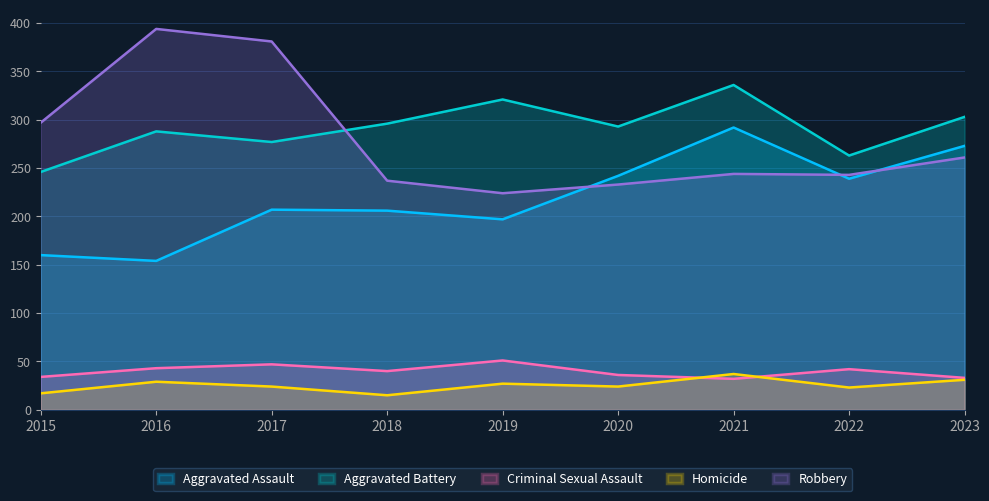

Which label corresponds to the largest value in the chart?

2016